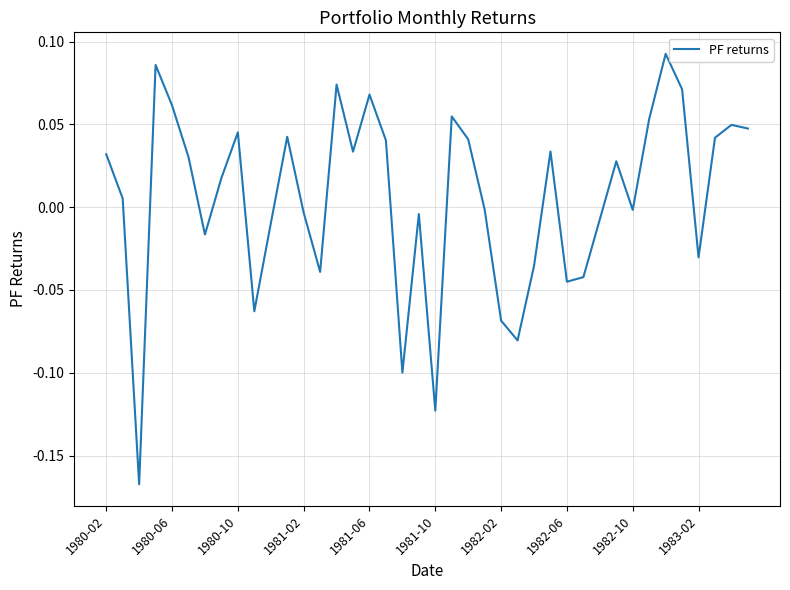

What is the difference between the maximum and minimum values?

0.3